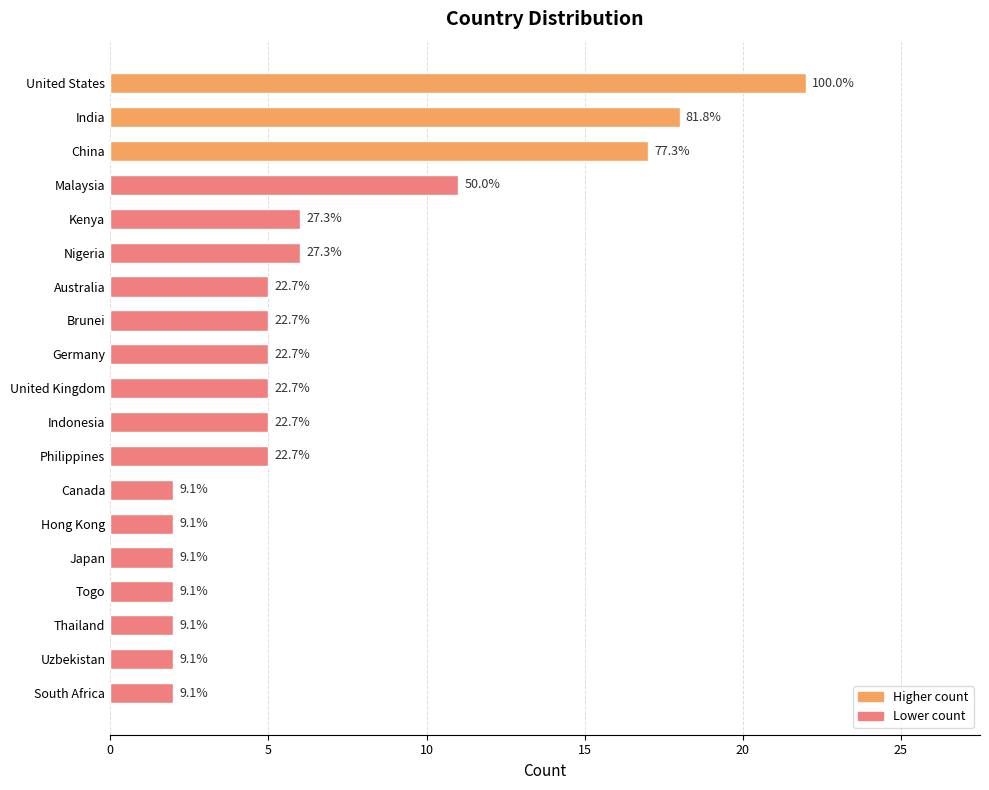

How many bars are there in total?

19